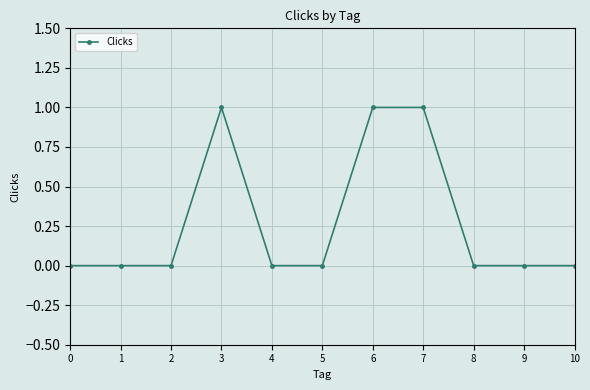

What is the change in value from 5 to 6?

+1